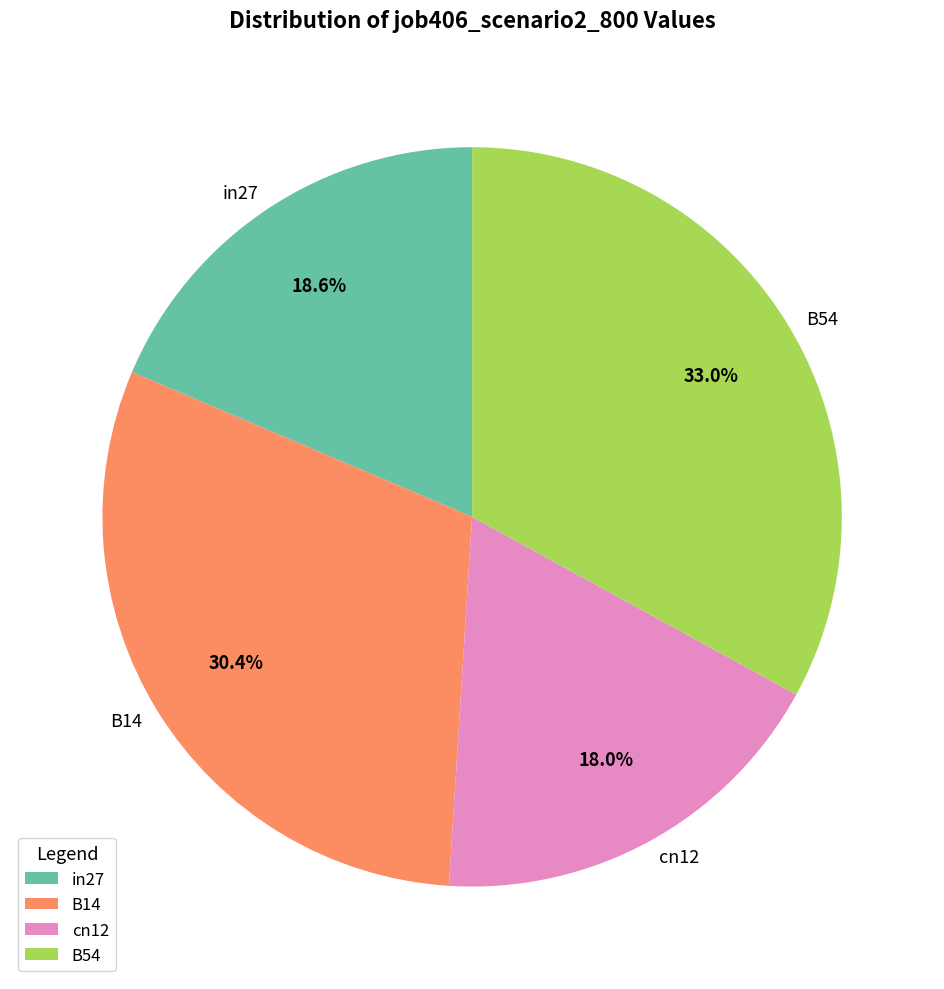

How many segments does this pie chart have?

4